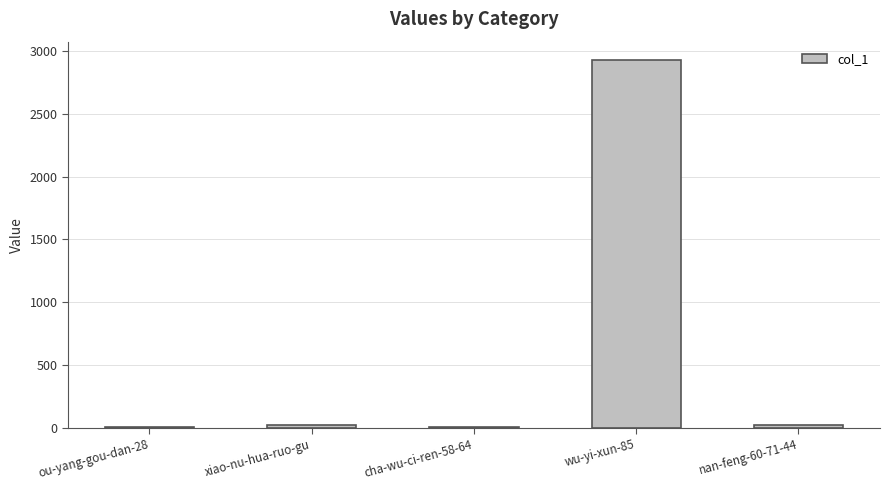

Which category has the highest value across all series?

wu-yi-xun-85